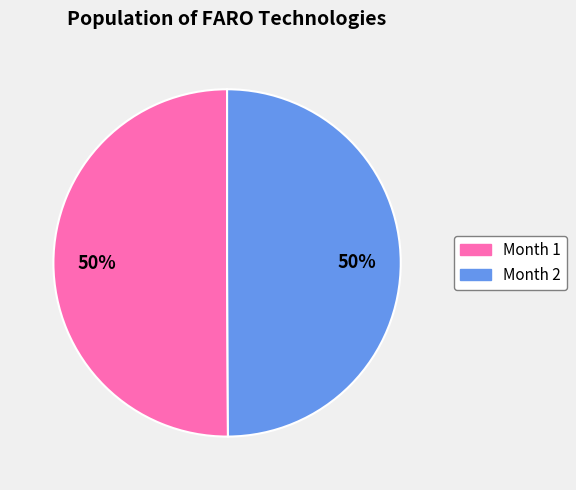

How many segments does this pie chart have?

2